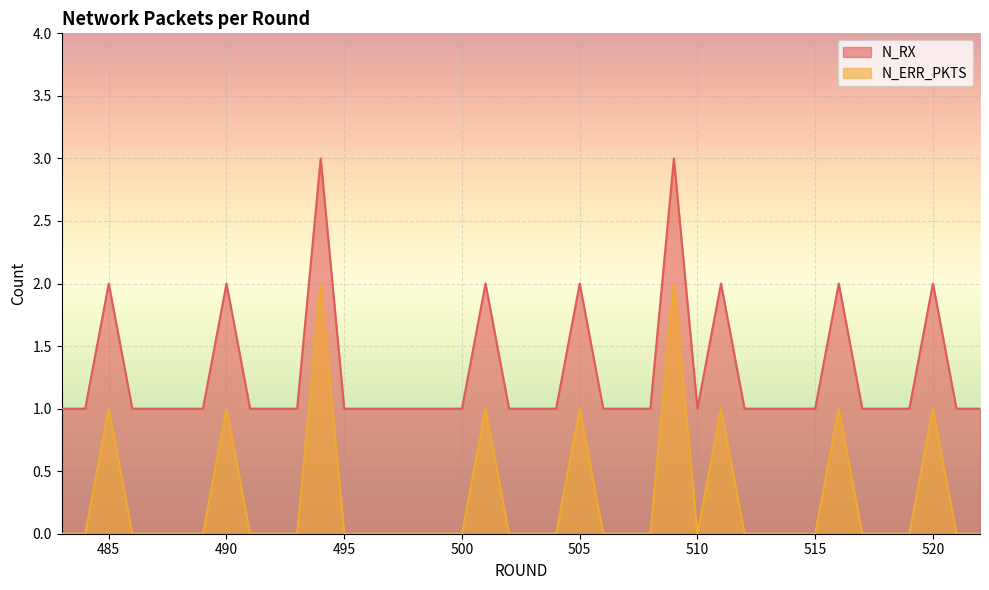

How many lines are shown in the chart?

2